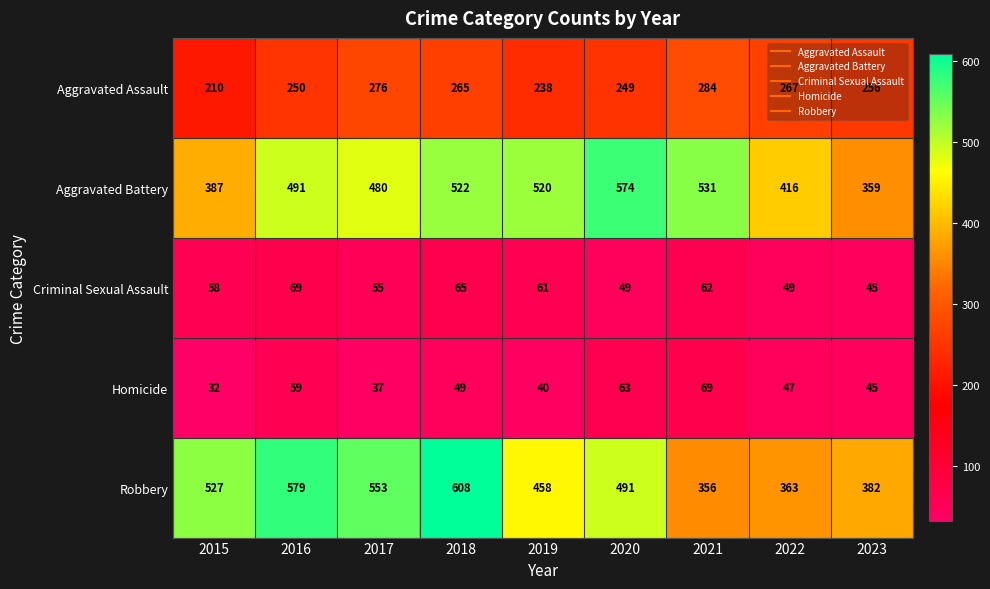

What value does the Aggravated Battery series have at 2023?

359